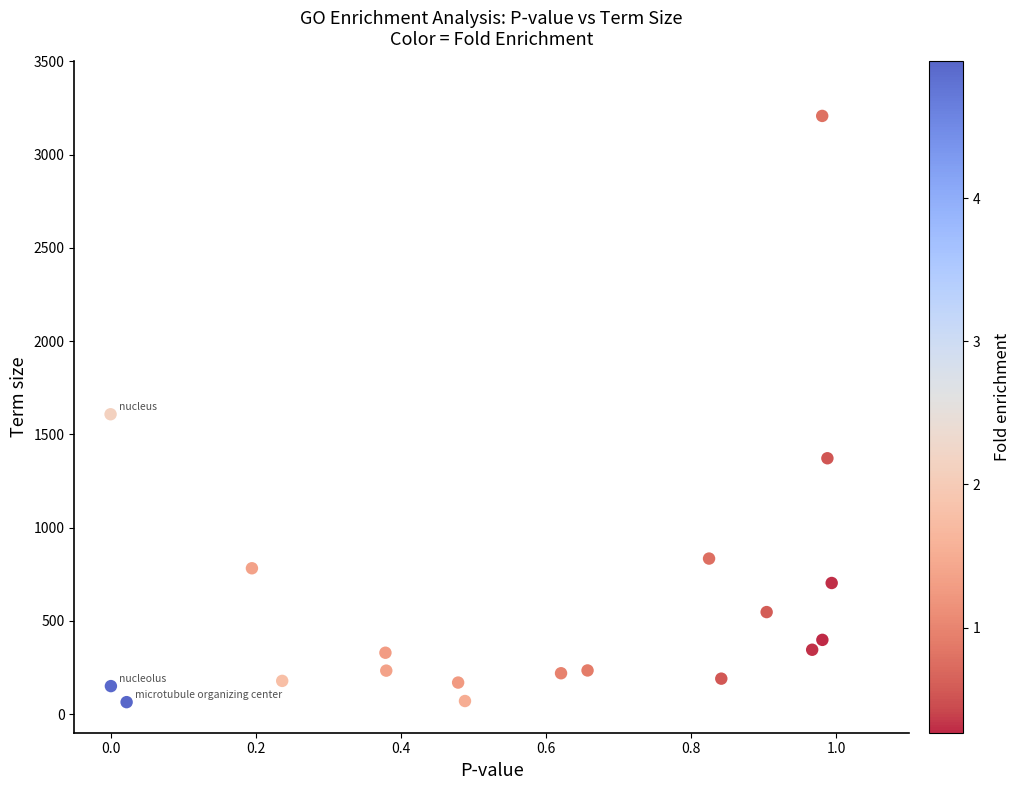

What is the range of Y values (max minus min)?

3144